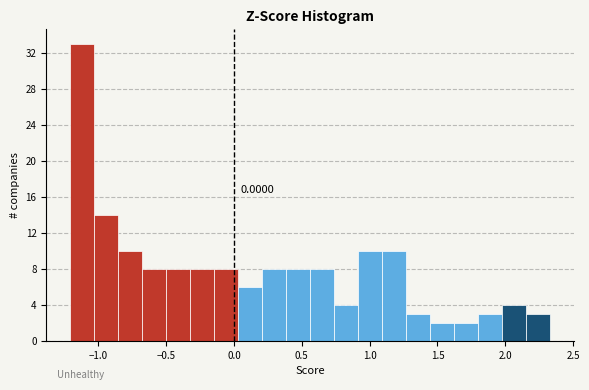

Around what value on the x-axis is the tallest bar? Give the approximate position of its centre, as read against the axis.

-1.10